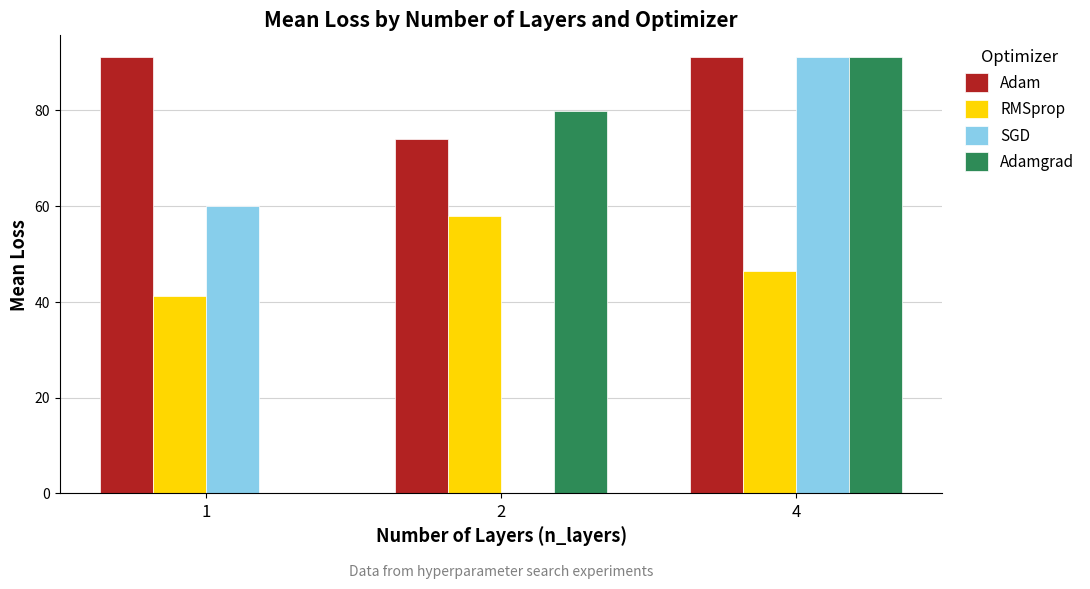

Reading left to right, transcribe all the data shown in this chart.

Adam: 91.1	74.0	91.1
RMSprop: 41.2	58.0	46.4
SGD: 60.0	0.0	91.1
Adamgrad: 0.0	79.7	91.1